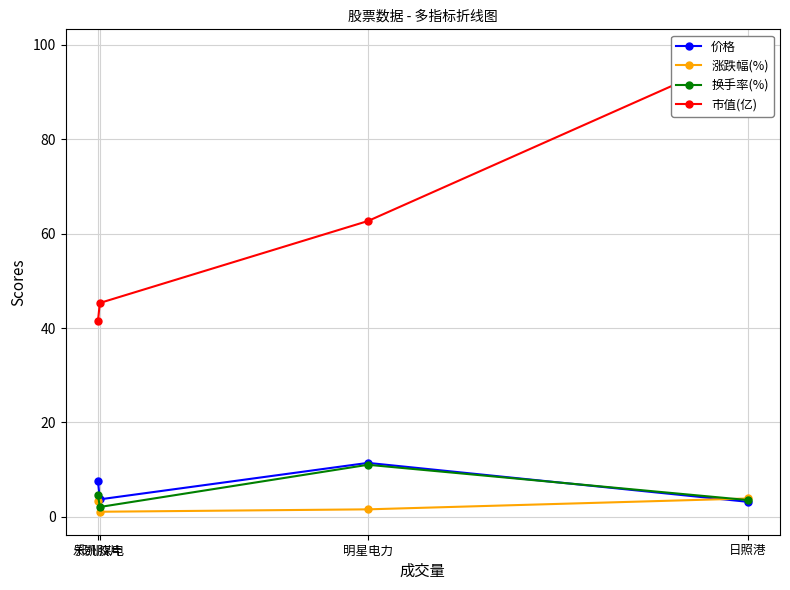

List the labels in order of 市值(亿) value, smallest first.

乐凯胶片, 郑州煤电, 明星电力, 日照港